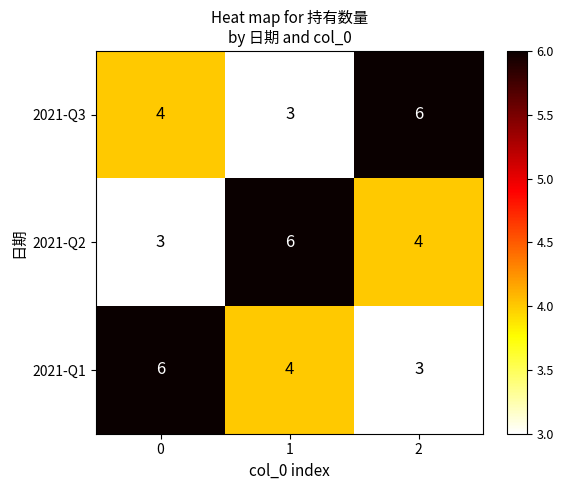

How many values in the 2021-Q2 series are below 4?

1